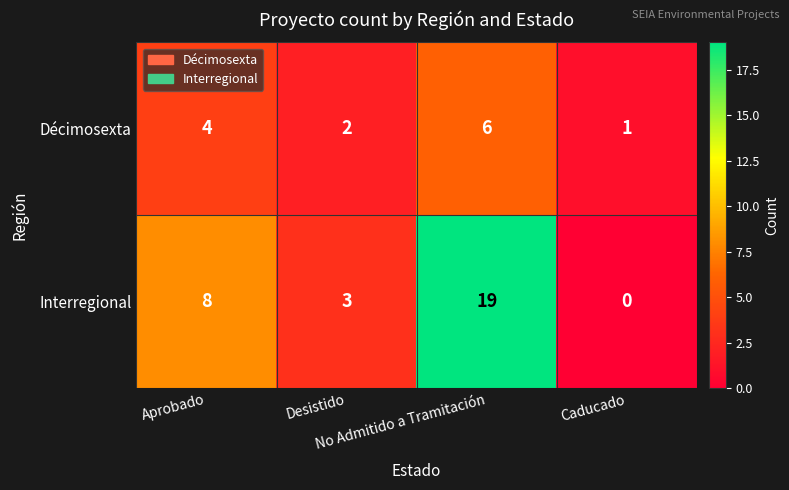

What is the total value across all series at Desistido?

5